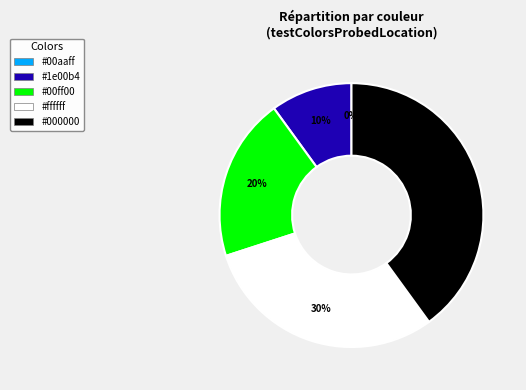

How many slices are in this pie chart?

5